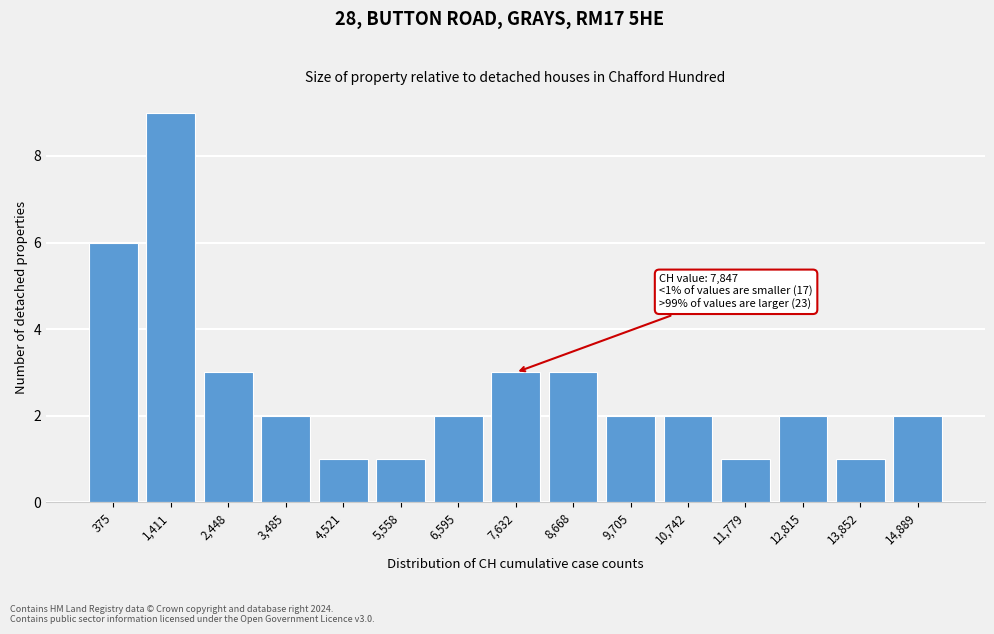

Reading right to left, list all the values displayed in this chart.

2	1	2	1	2	2	3	3	2	1	1	2	3	9	6